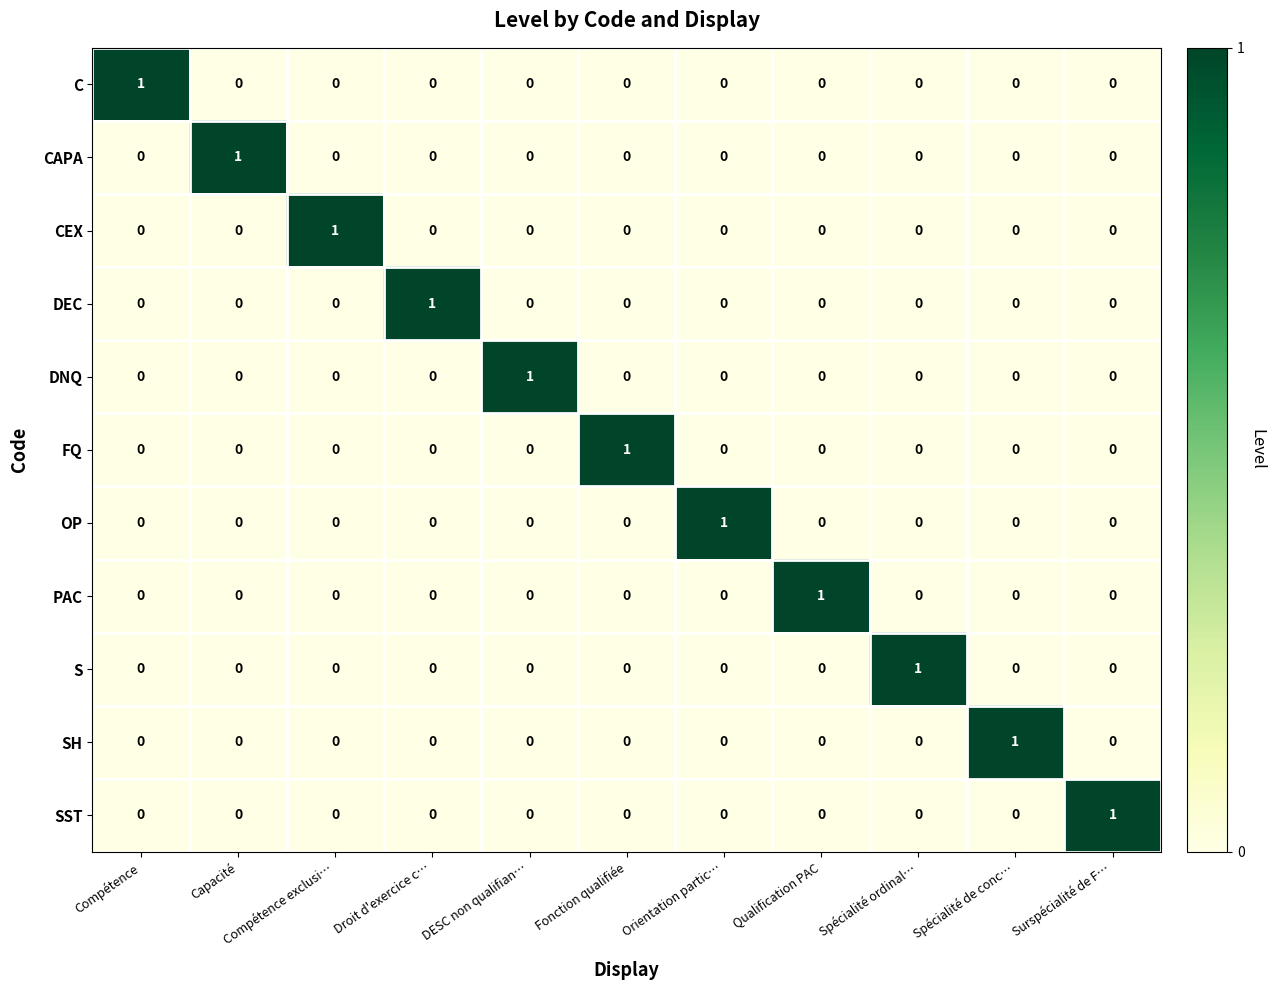

At how many categories does at least one series exceed 0?

11